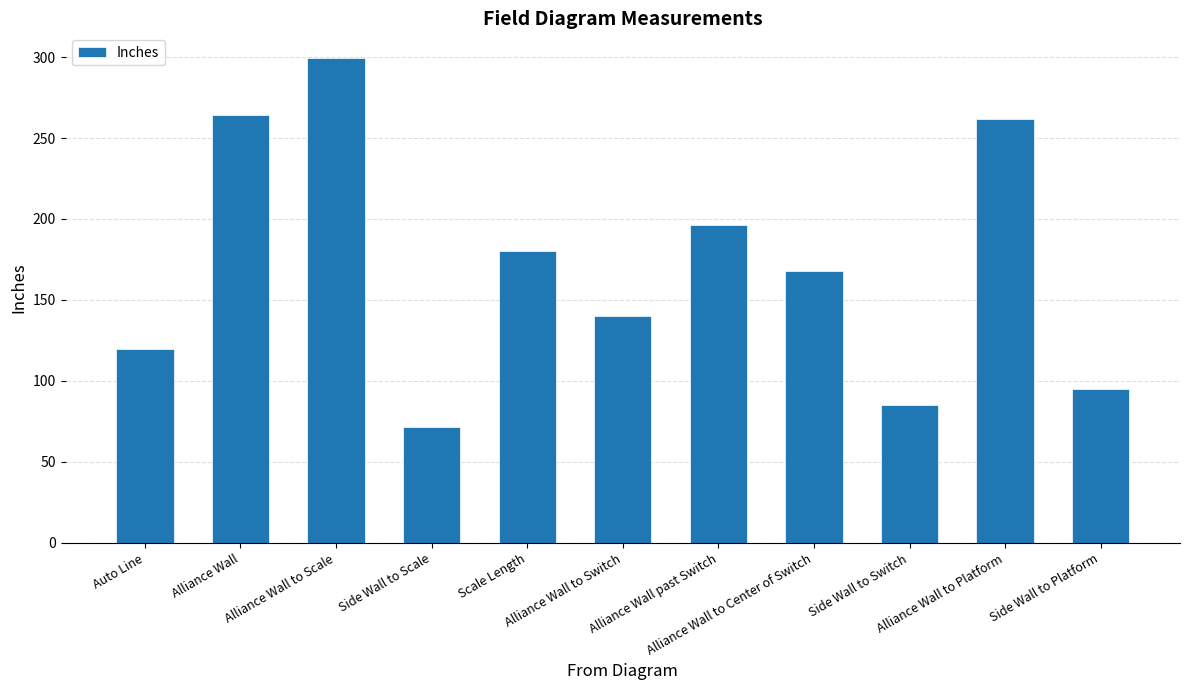

The value at Side Wall to Scale is 71.6. True or false?

True